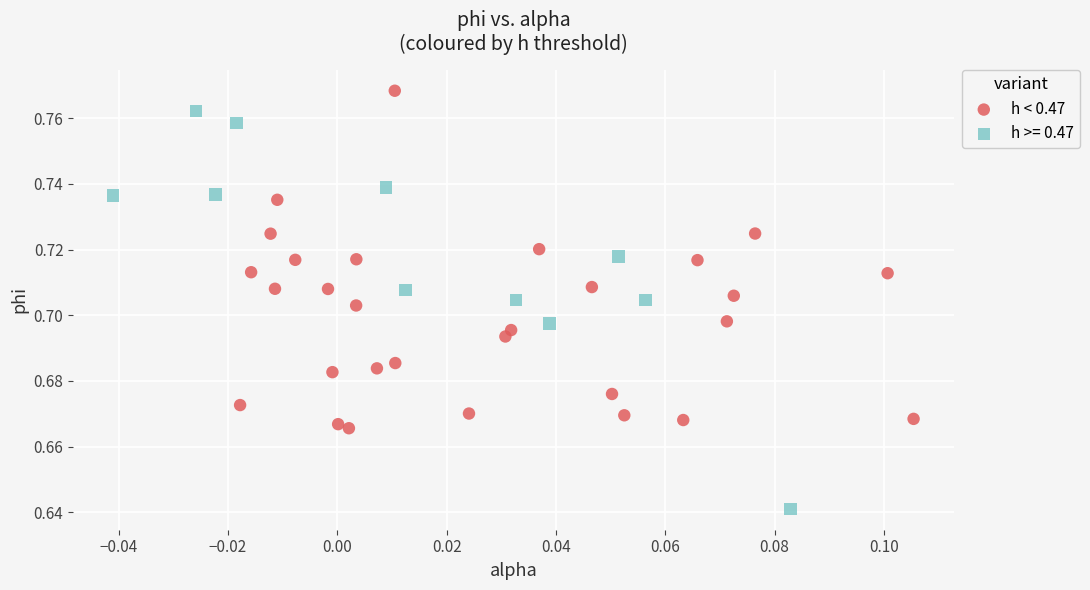

Which series has the widest spread of Y values?

h >= 0.47